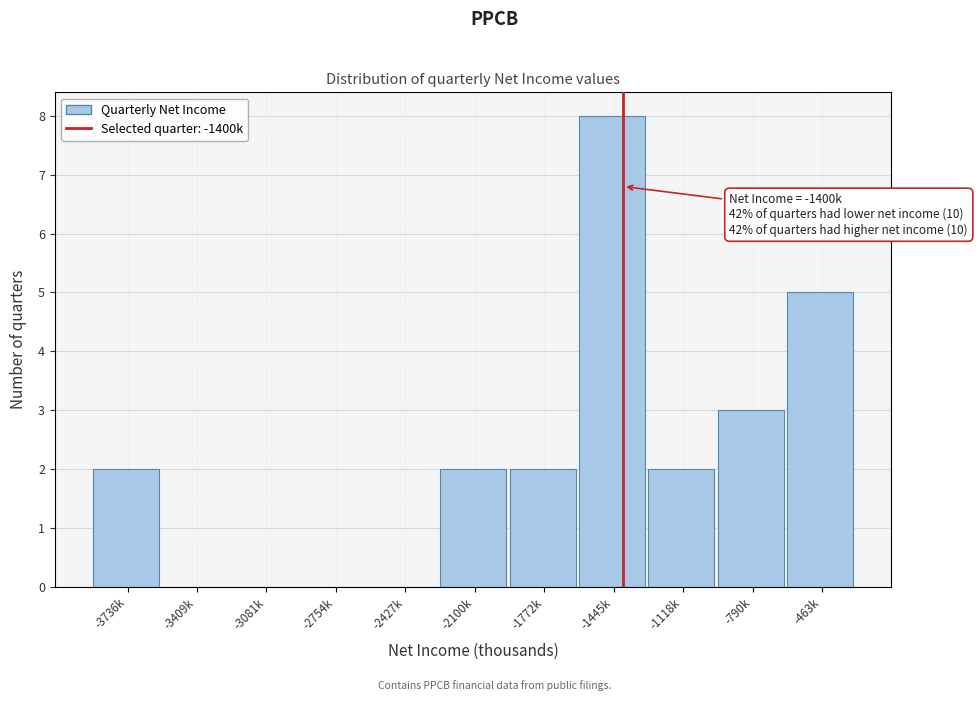

Reading left to right, transcribe all the data shown in this chart.

-3736k=2	-3409k=0	-3081k=0	-2754k=0	-2427k=0	-2100k=2	-1772k=2	-1445k=8	-1118k=2	-790k=3	-463k=5